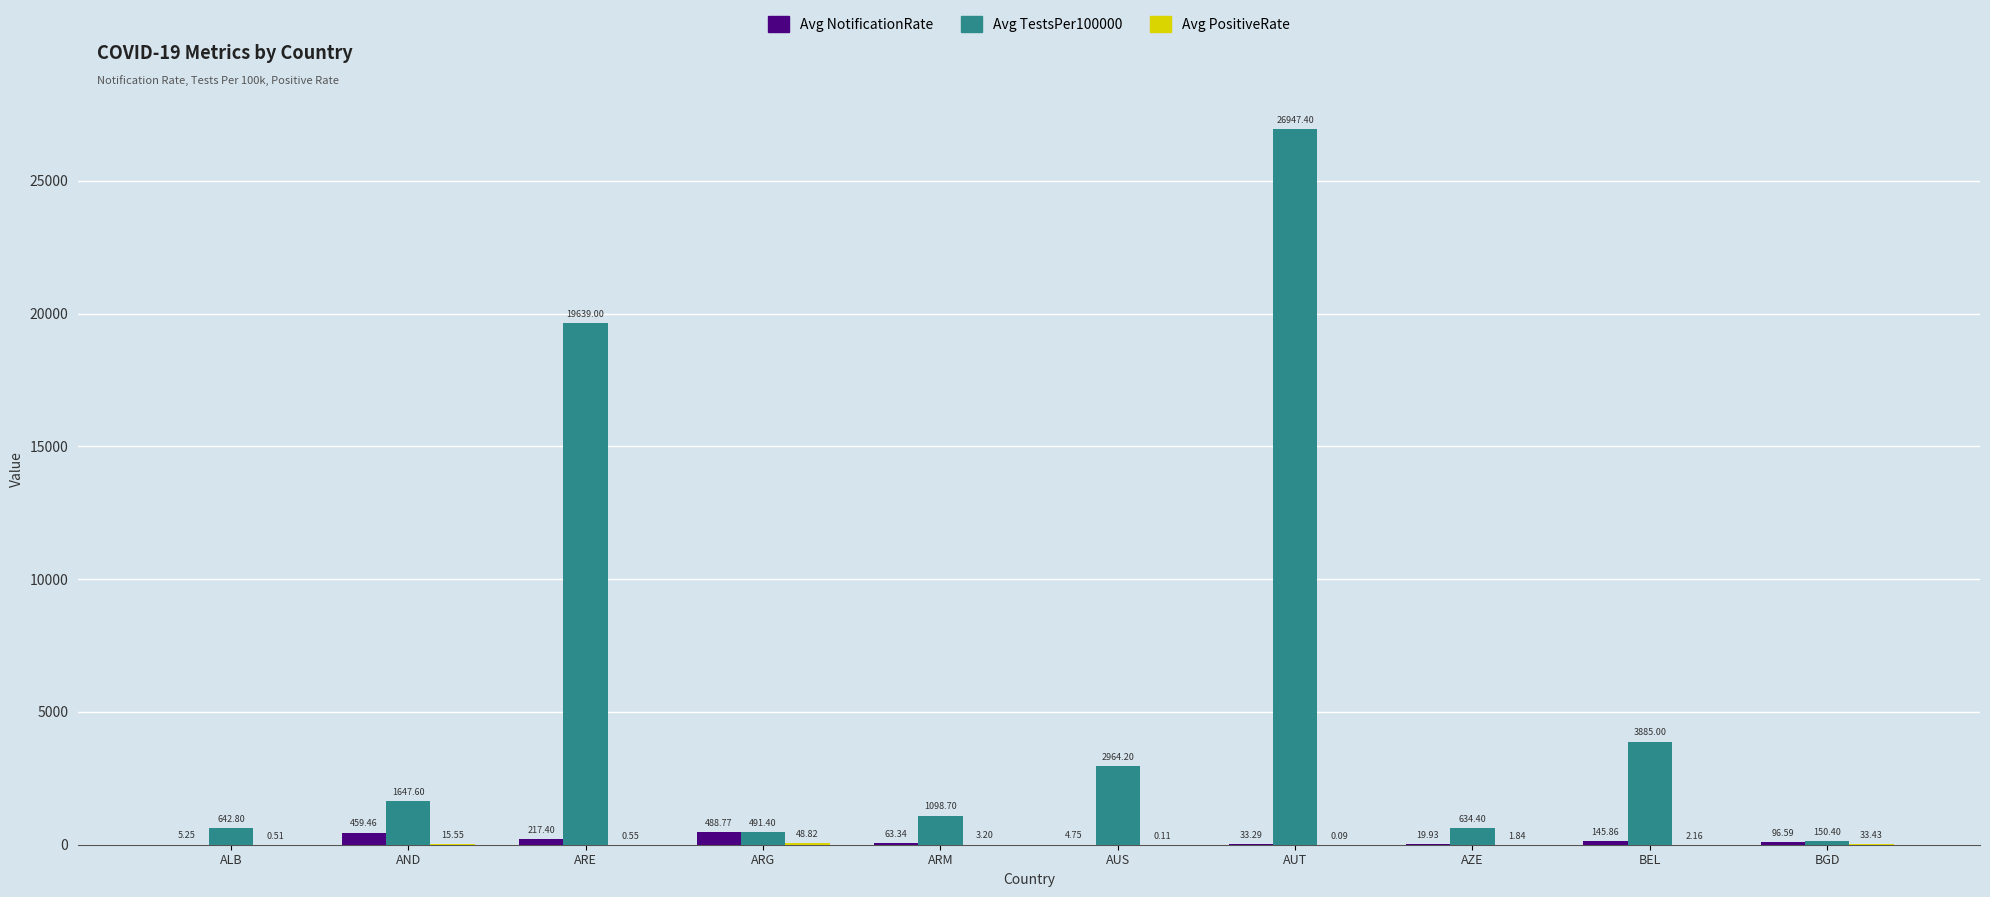

Where does the Avg NotificationRate series first go above 96?

AND